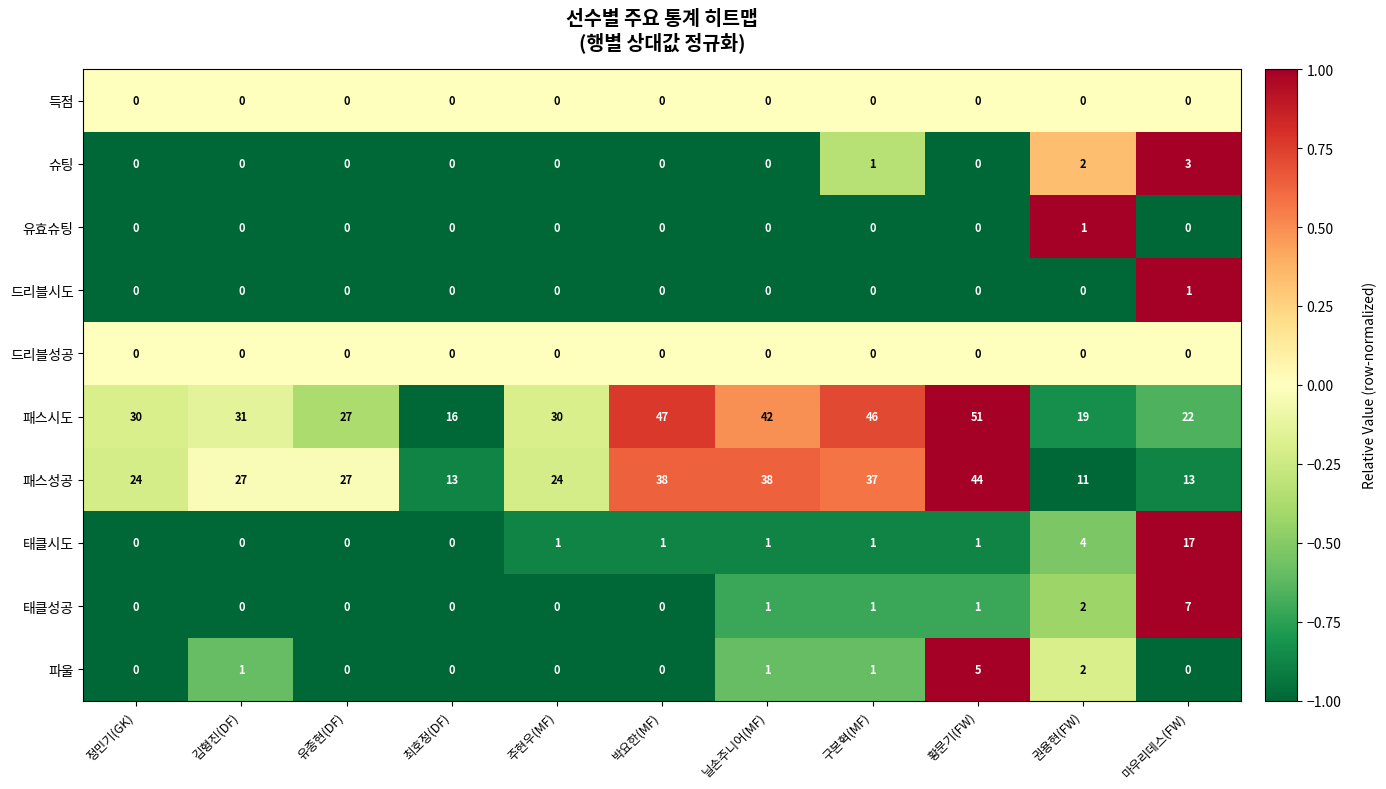

Which label corresponds to the largest value in the chart?

황문기(FW)